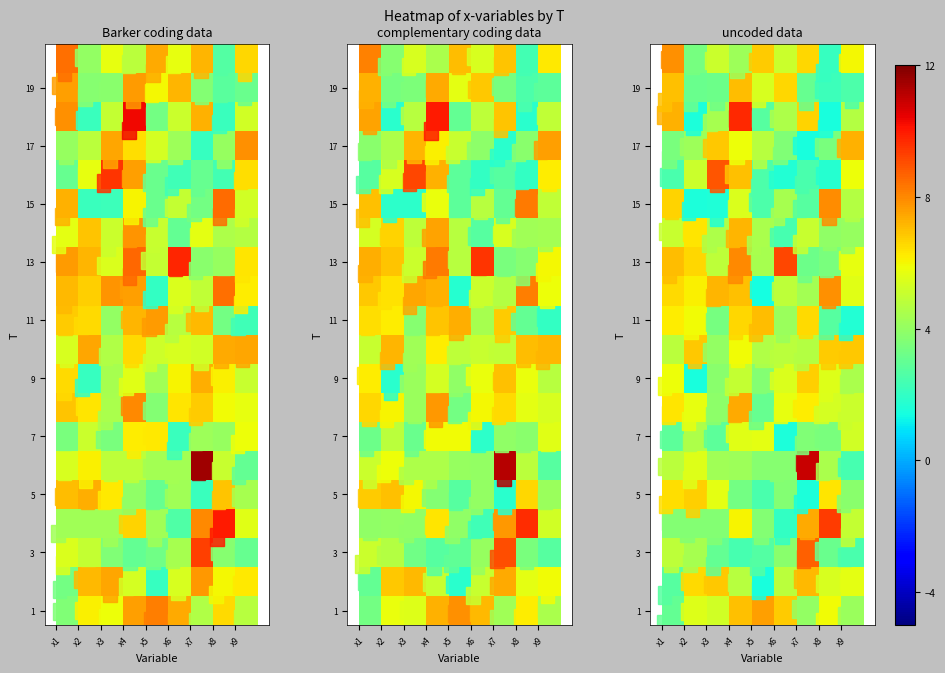

At how many categories does at least one series exceed 3?

9